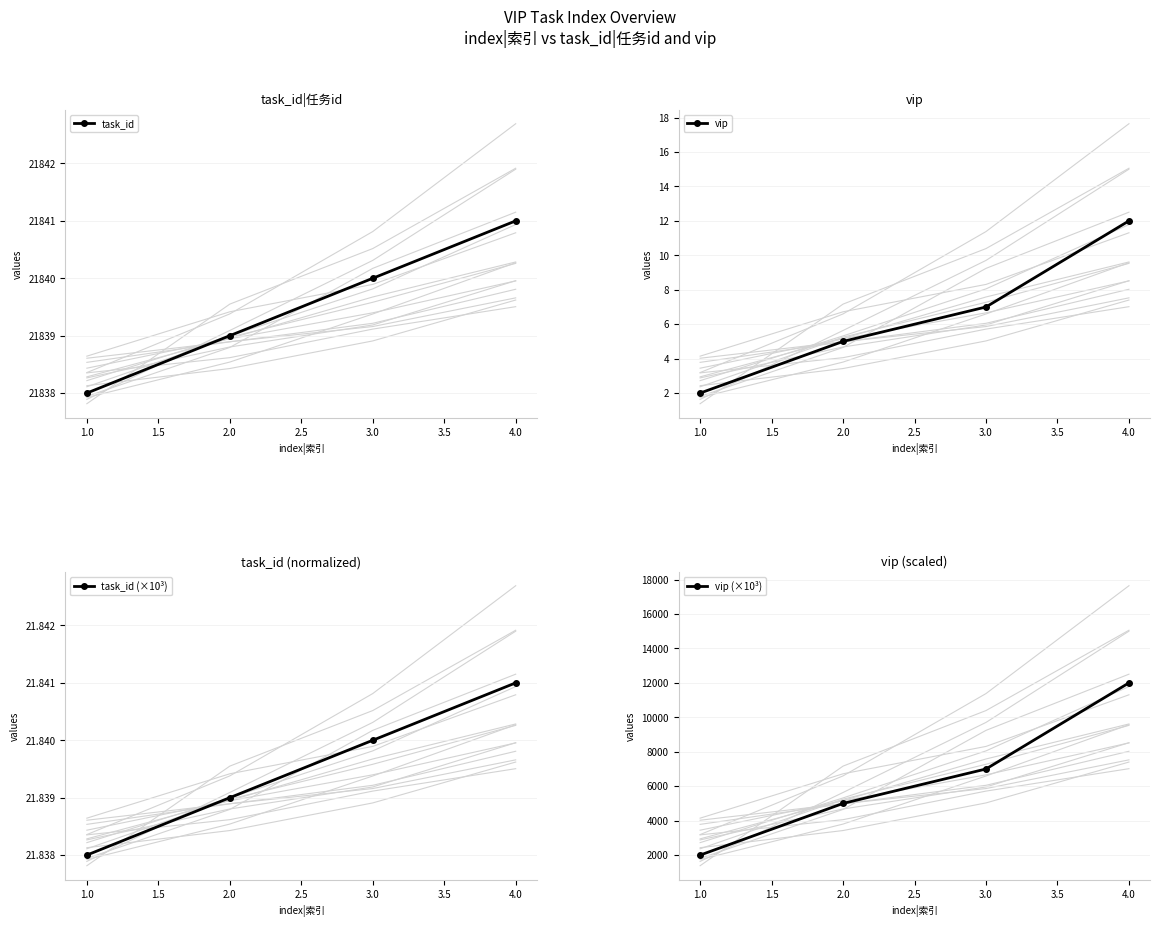

True or false: task_id has a value of 21840 at 3.0.

True